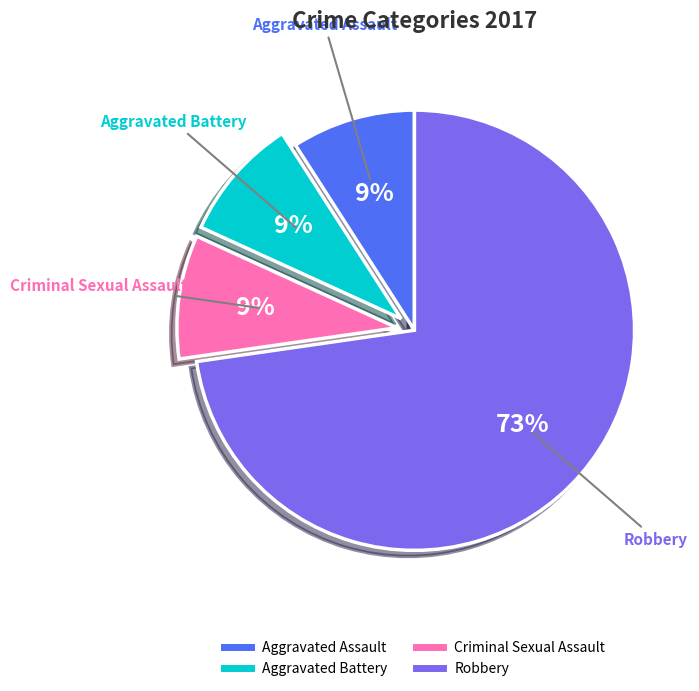

How many slices are in this pie chart?

4